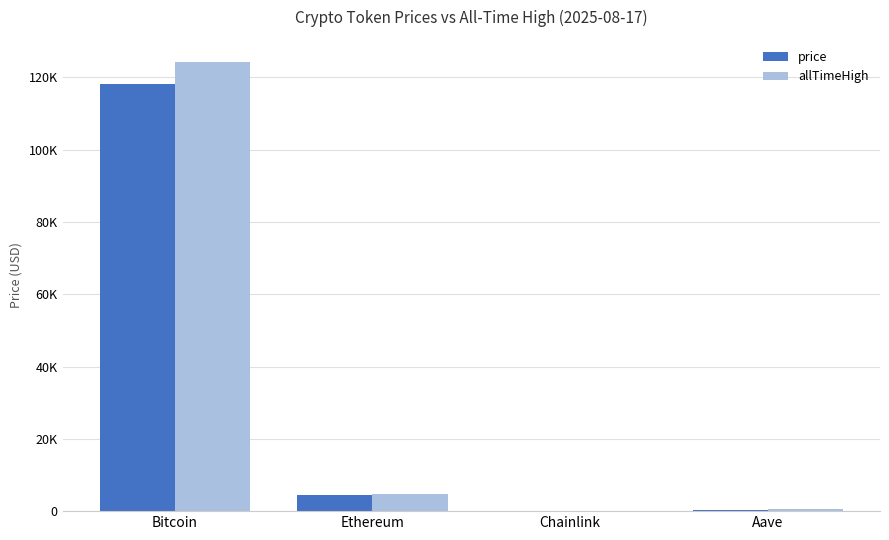

Which series has the widest spread of values?

allTimeHigh